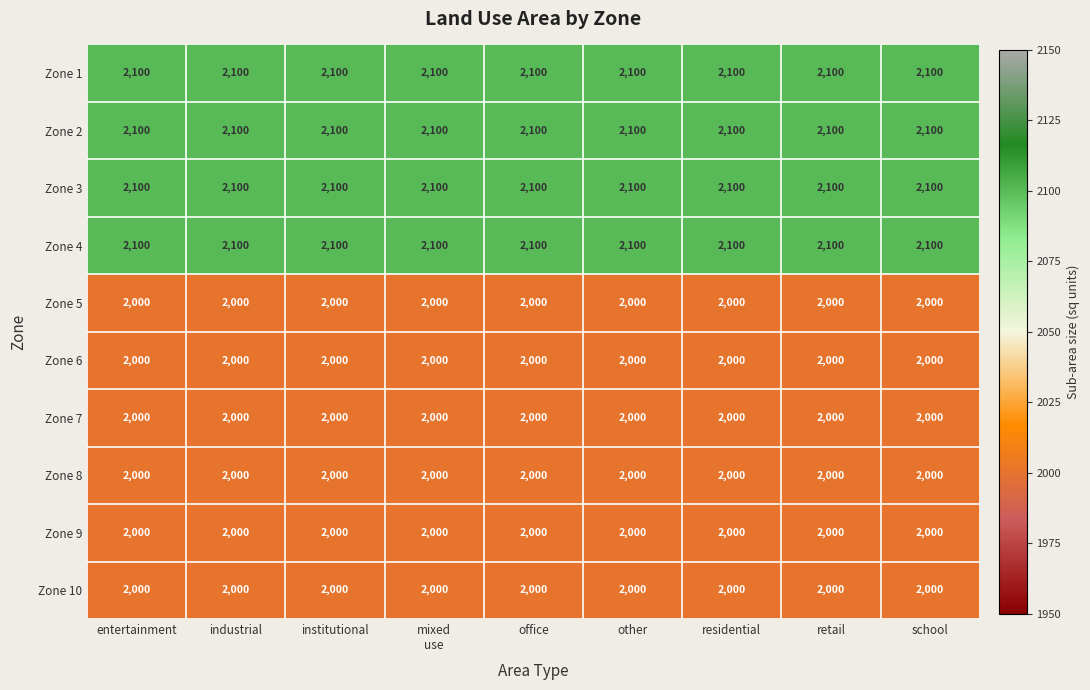

The value of Zone 6 at office is 2000. True or false?

True